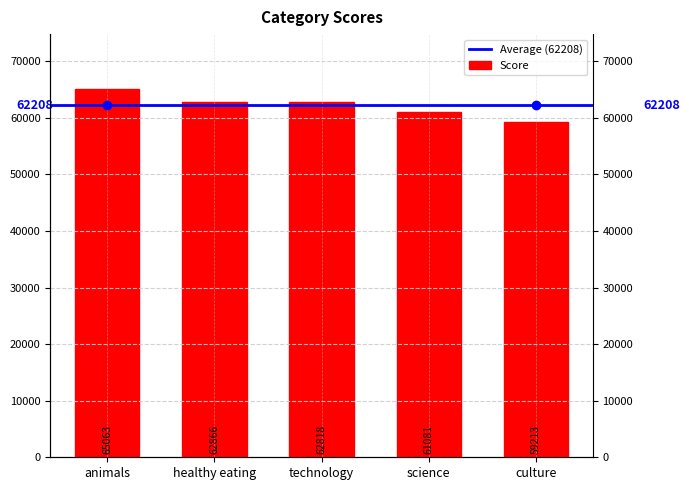

What is the difference between the maximum and minimum values?

5850